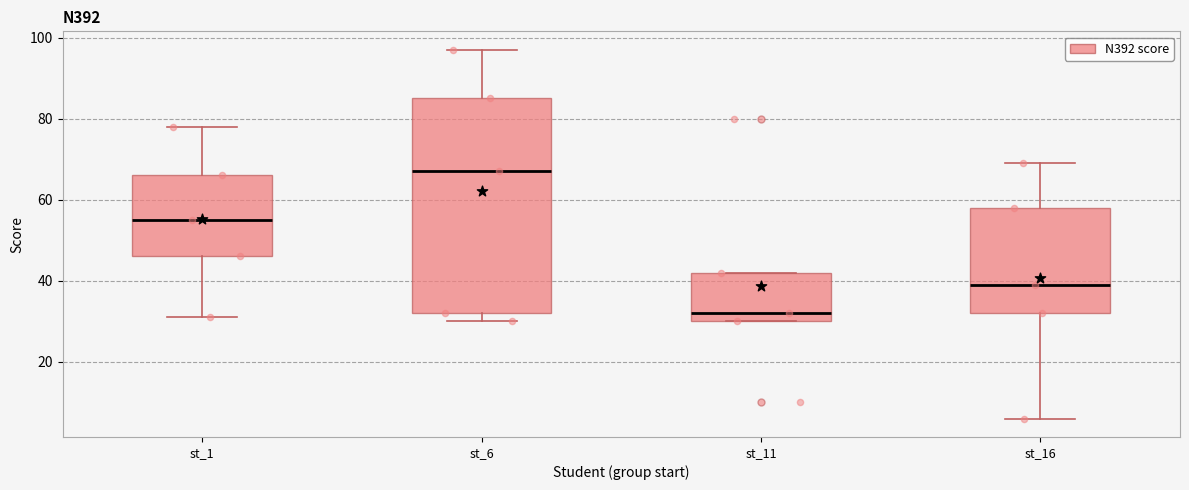

Reading left to right, transcribe this box plot: for each box, give where its median line is, the range the box spans, and where its two whiskers end, as read against the y-axis. The values are not printed on the chart, so give them approximately, as read against the axis.

st_1: median 56, box 46 to 66, whiskers 32 to 78
st_6: median 68, box 32 to 86, whiskers 30 to 98
st_11: median 32, box 30 to 42, whiskers 30 to 42
st_16: median 40, box 32 to 58, whiskers 6 to 70